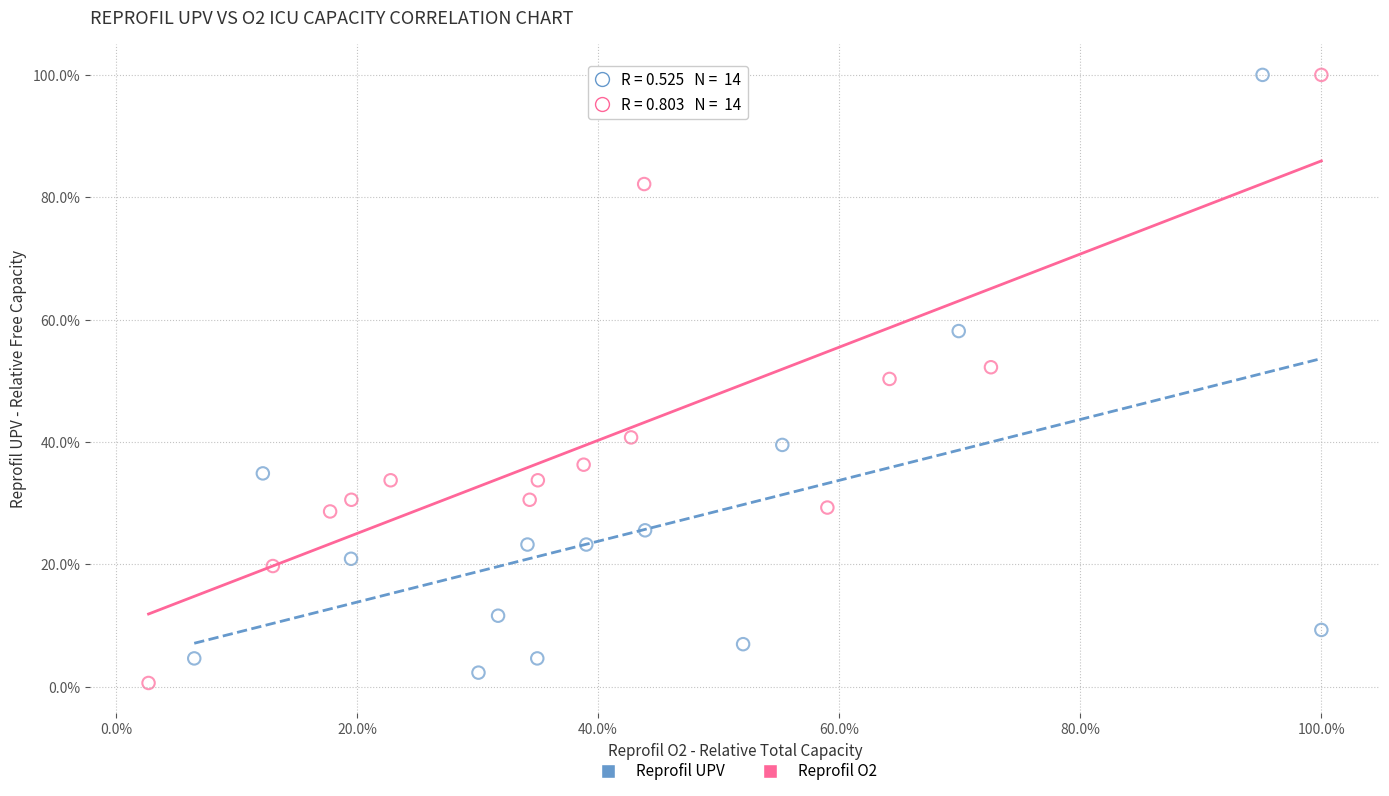

What are all the series names shown in the legend?

Reprofil UPV, Reprofil O2